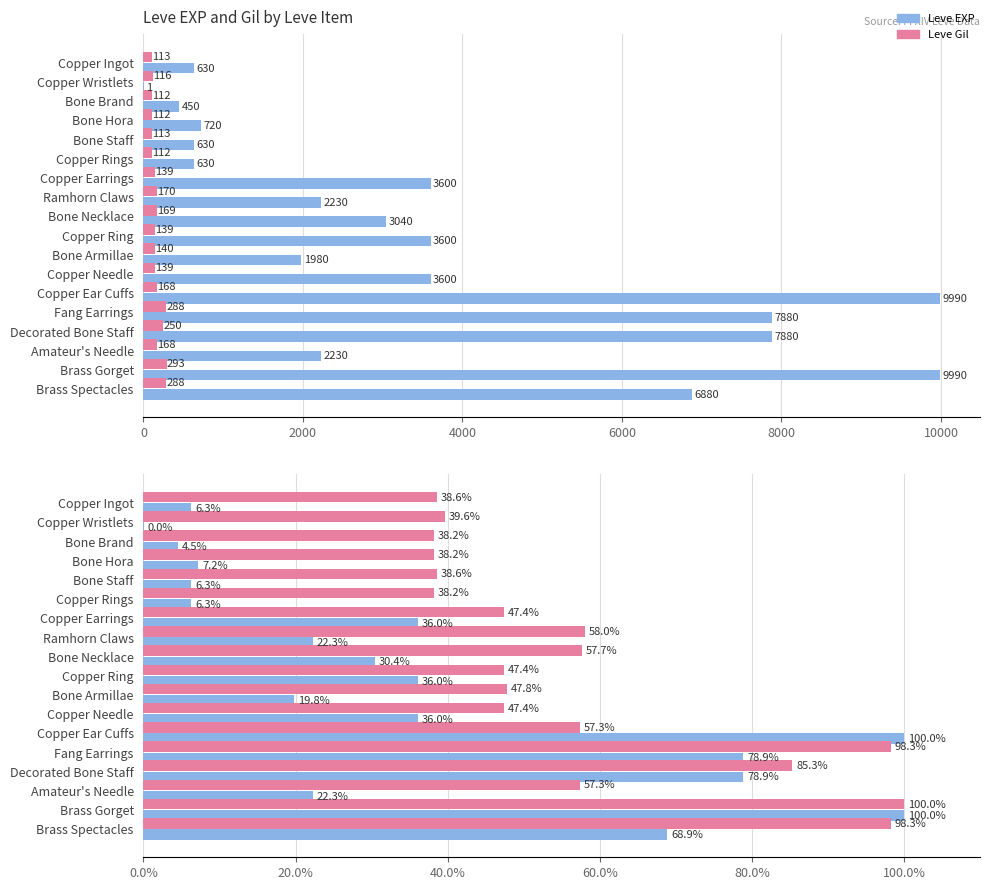

What value does the Leve Gil series have at Copper Ingot?

113.0